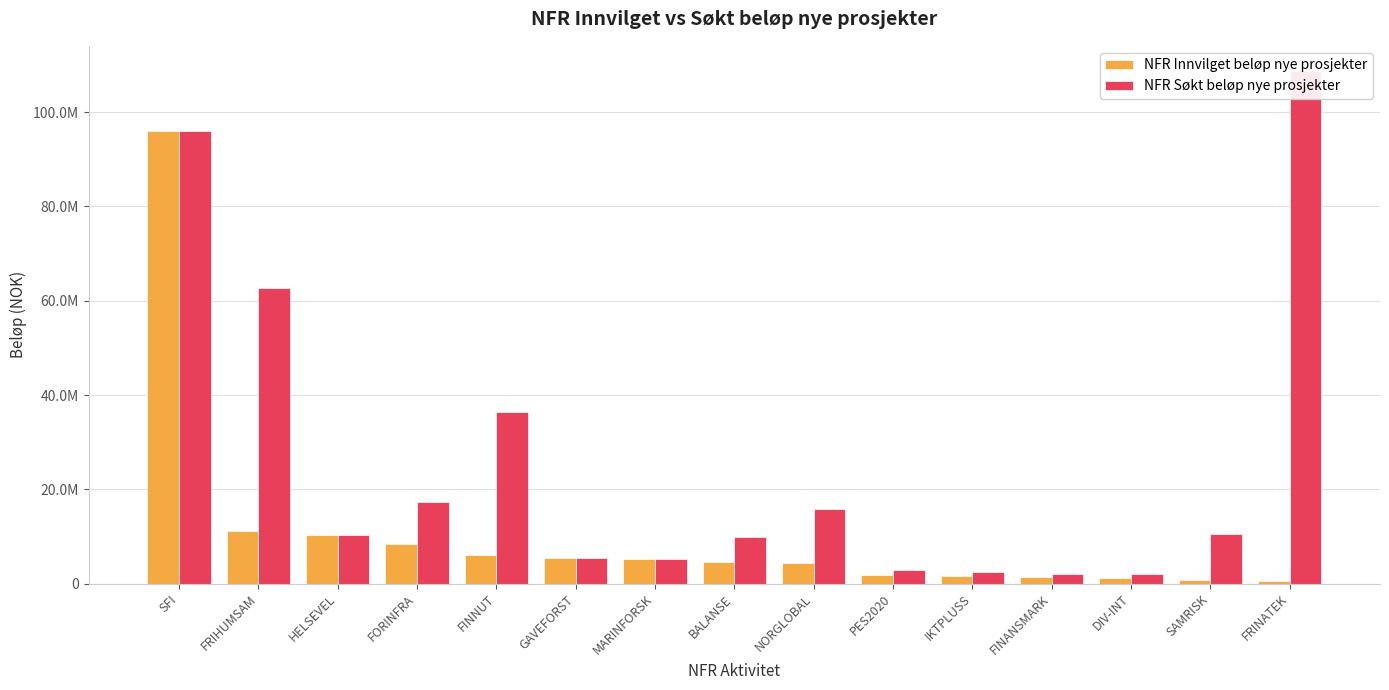

The NFR Søkt beløp nye prosjekter series shows 1944000 at FINANSMARK. True or false?

True